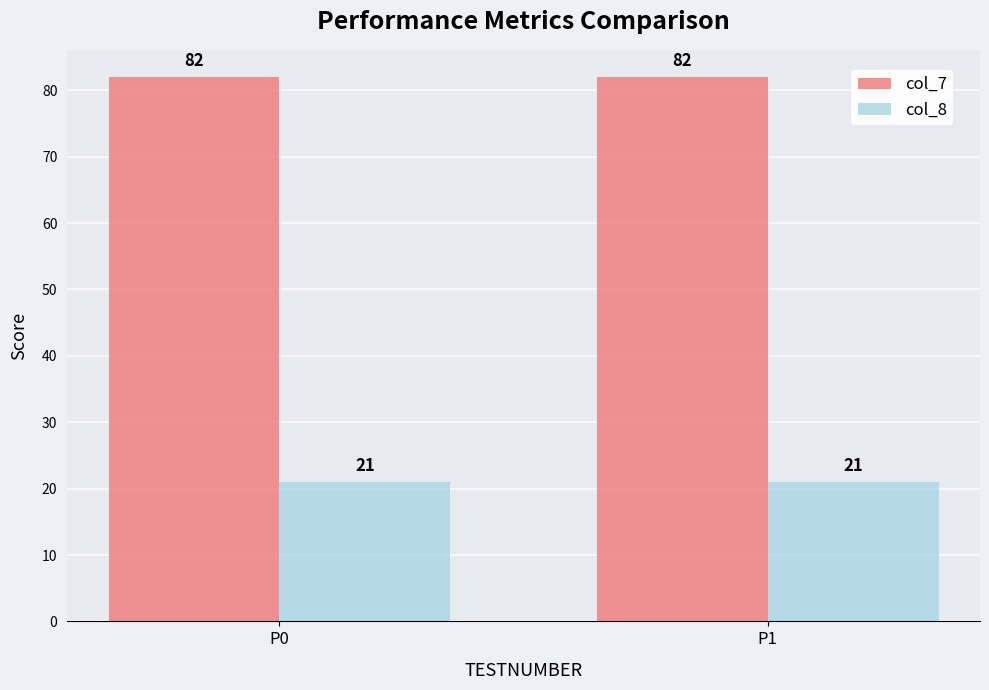

What is the difference between the highest and lowest values at P0?

61